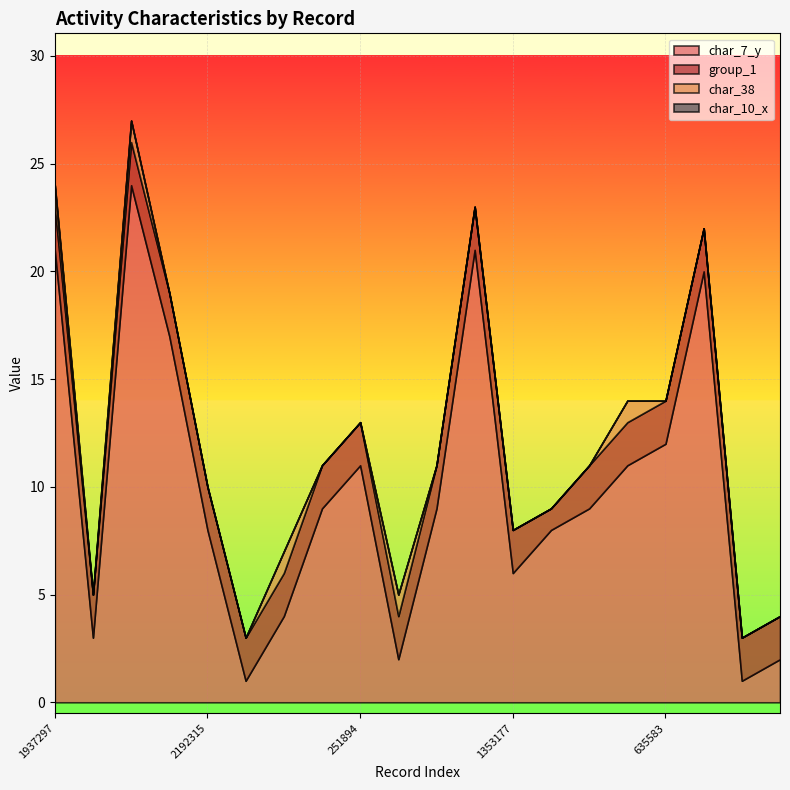

At which label does char_7_y first exceed 9?

1937297